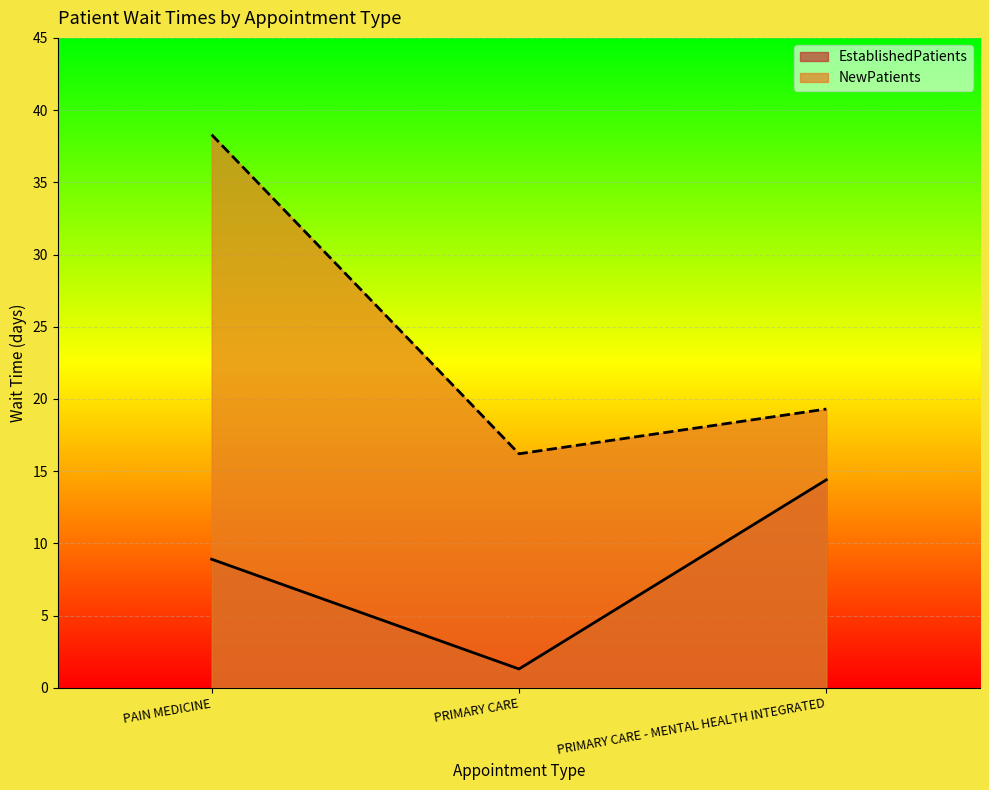

Is the value of EstablishedPatients at PAIN MEDICINE greater than the value of NewPatients at PAIN MEDICINE?

No